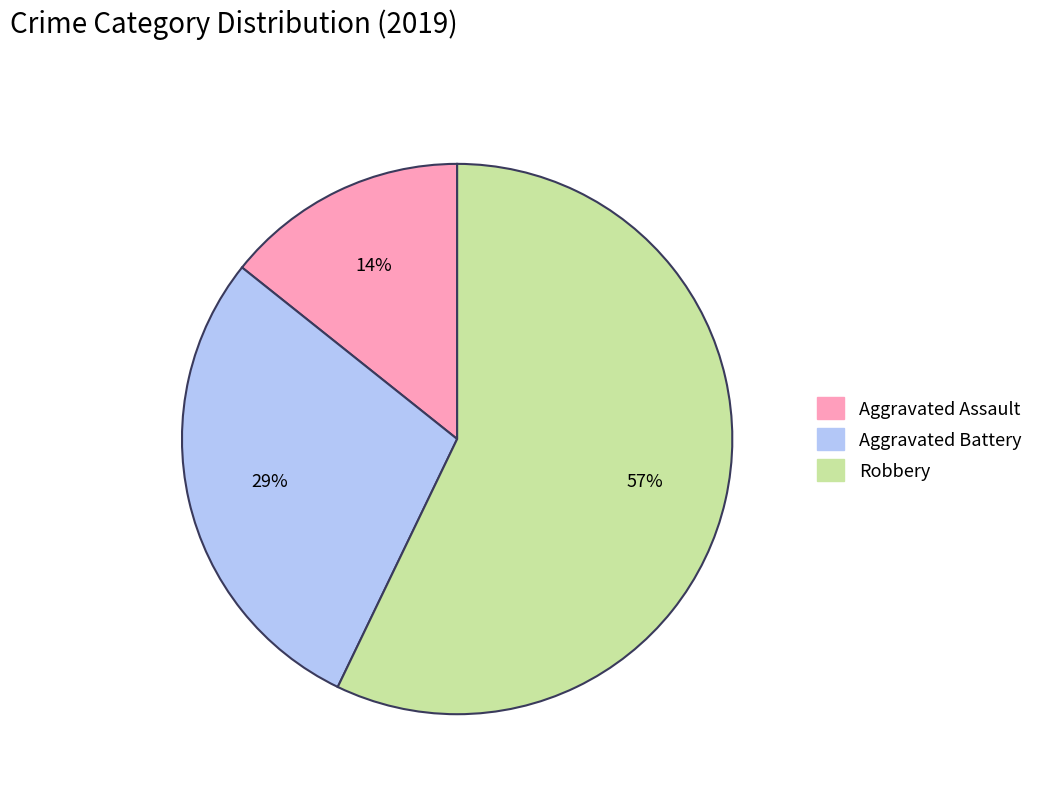

Is there any slice that represents more than half of the pie?

Yes